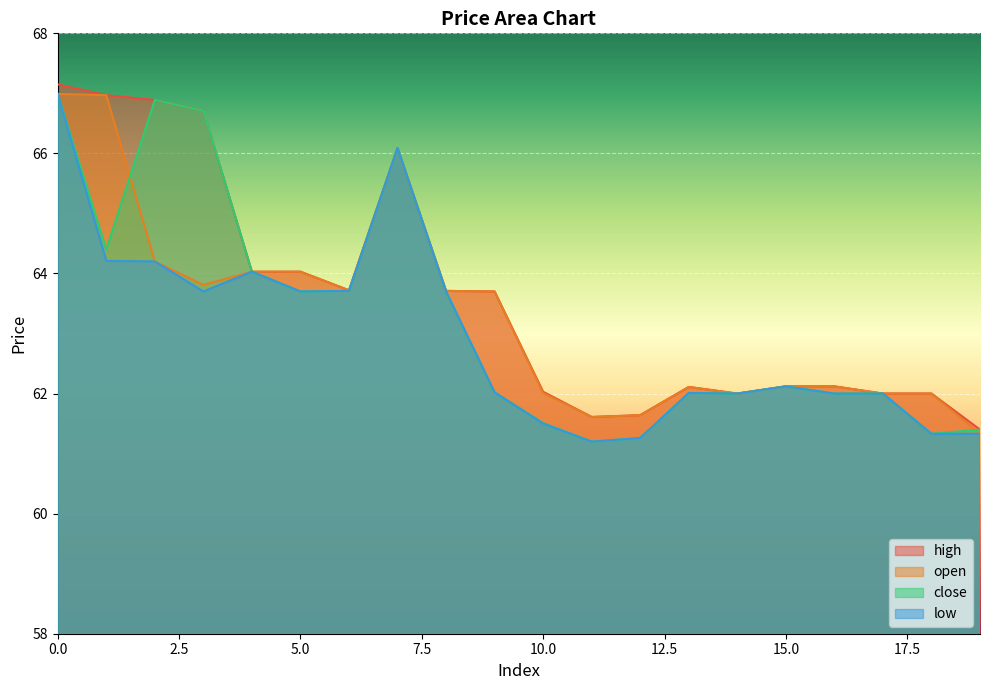

What is the difference between the highest and lowest values at 10?

0.5